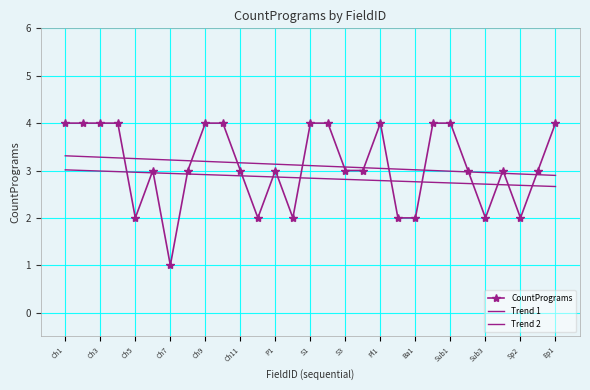

True or false: CountPrograms has more than 2 points higher than both neighbors.

True